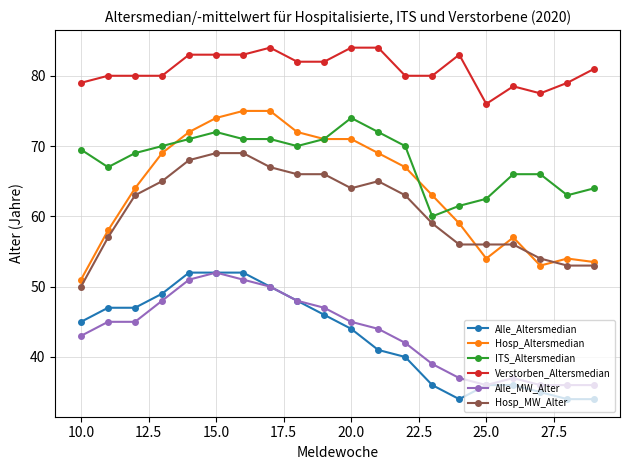

What is the value of the Hosp_MW_Alter point at the 10th from the left?

66.0